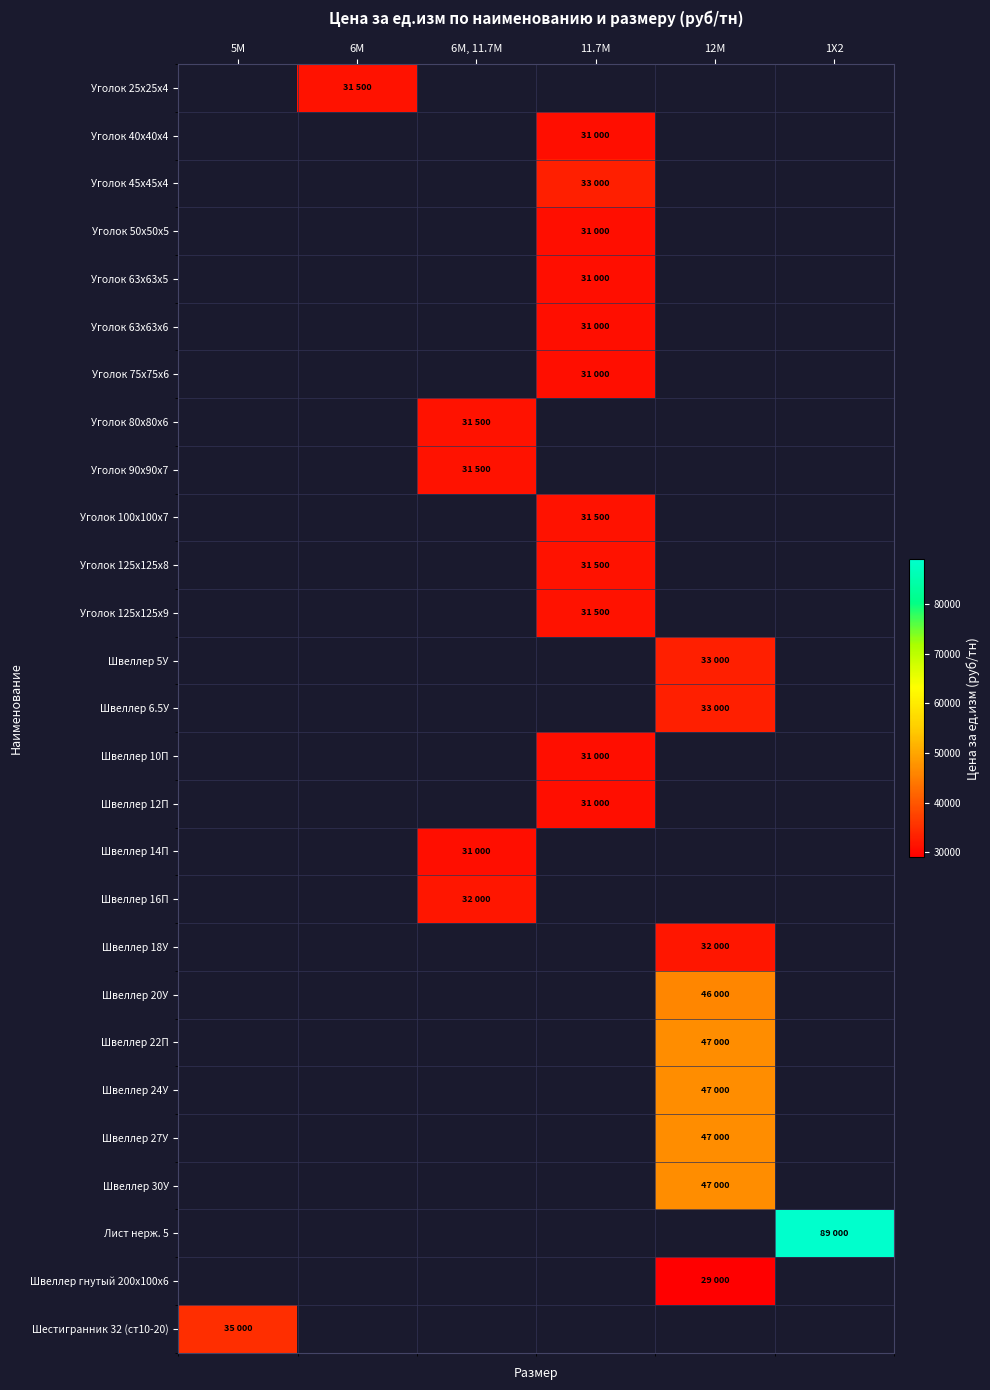

How many series are shown in this chart?

27